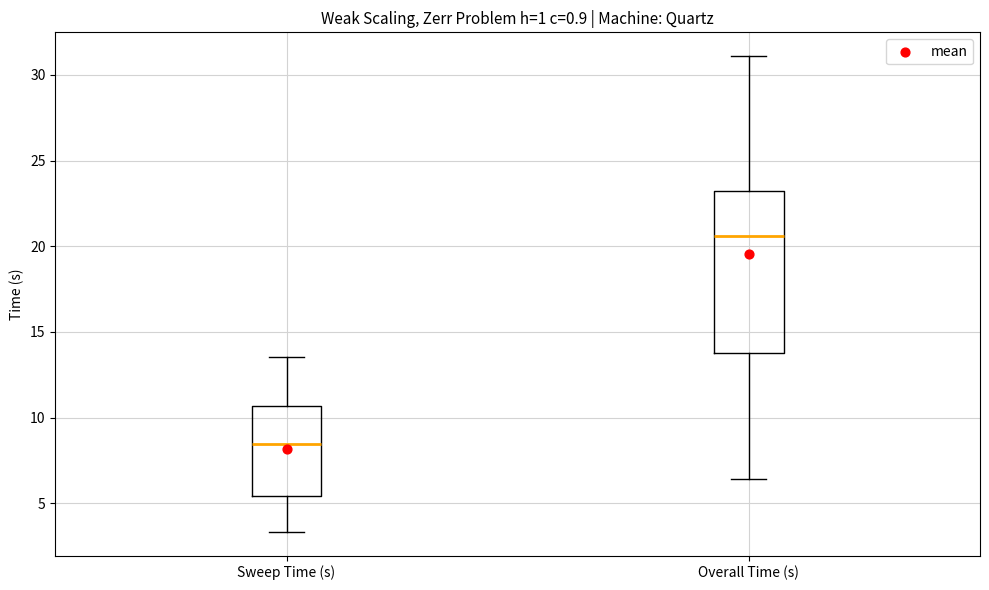

Reading left to right, transcribe this box plot: for each box, give where its median line is, the range the box spans, and where its two whiskers end, as read against the y-axis. The values are not printed on the chart, so give them approximately, as read against the axis.

Sweep Time (s): median 8.5, box 5.5 to 10.5, whiskers 3.5 to 13.5
Overall Time (s): median 20.5, box 14.0 to 23.0, whiskers 6.5 to 31.0